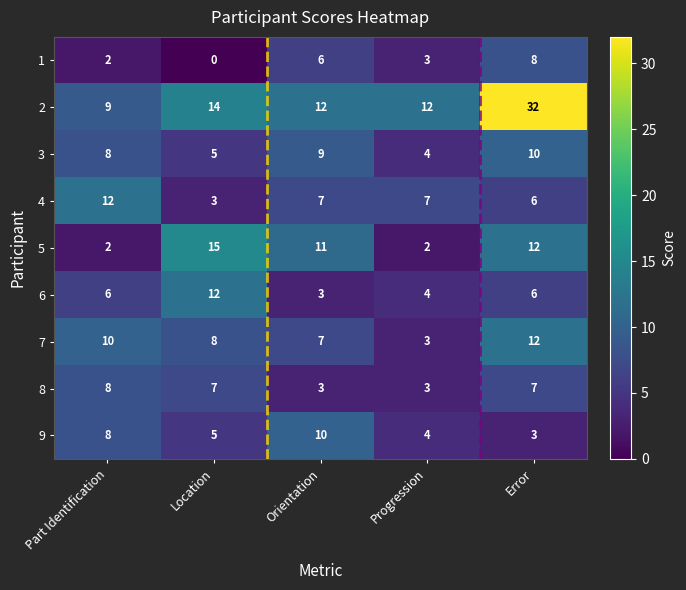

Count the 9 values in the range 4 to 8.

3